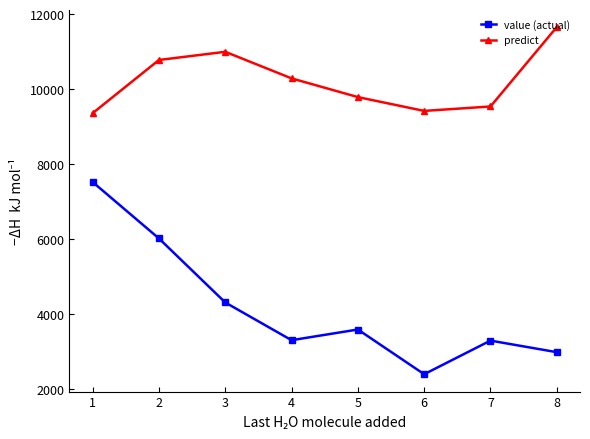

What is the spread (max minus min) of values at 8?

8675.8